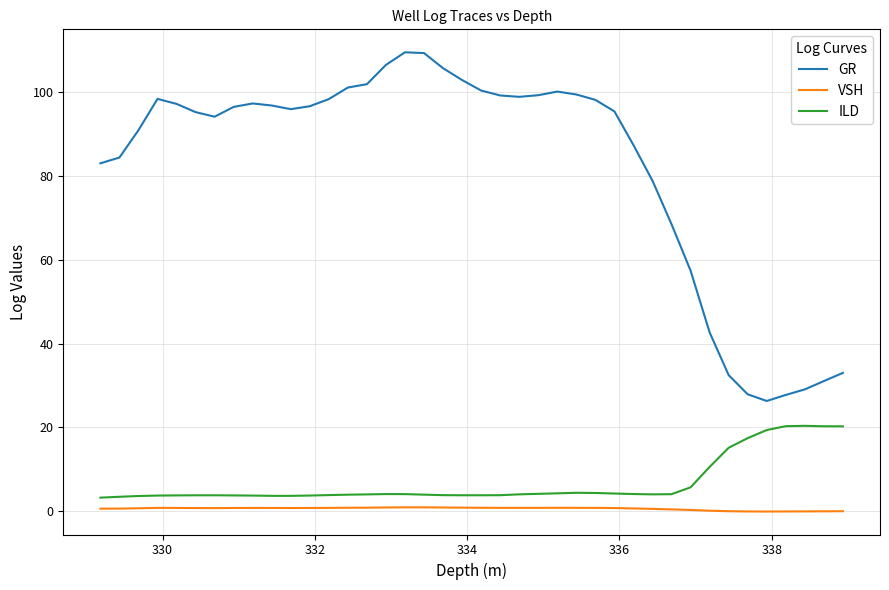

True or false: GR and VSH intersect in this chart.

False